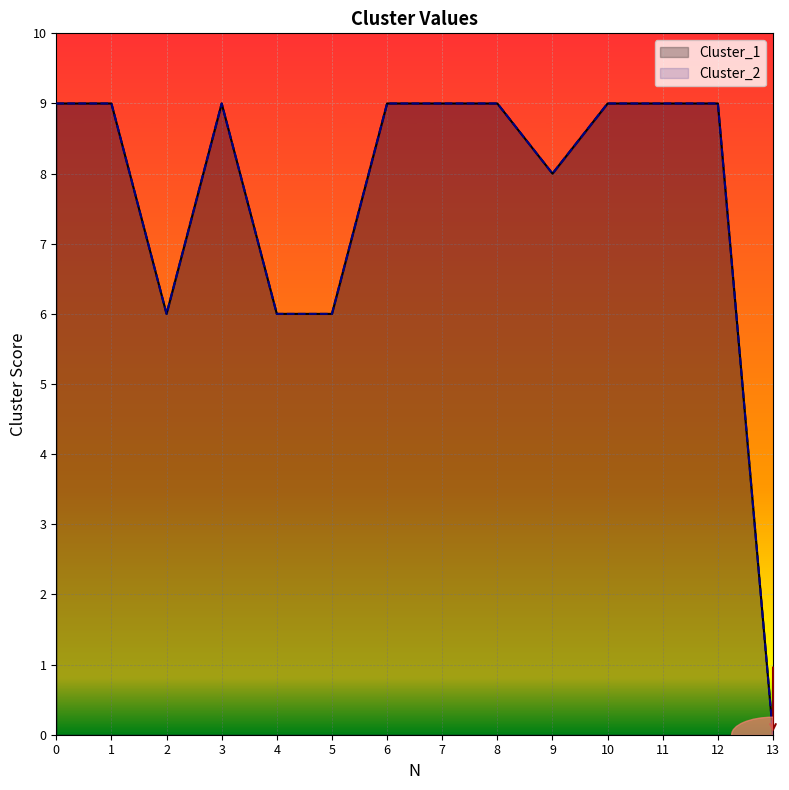

Which category has the lowest value in the Cluster_1 series?

13